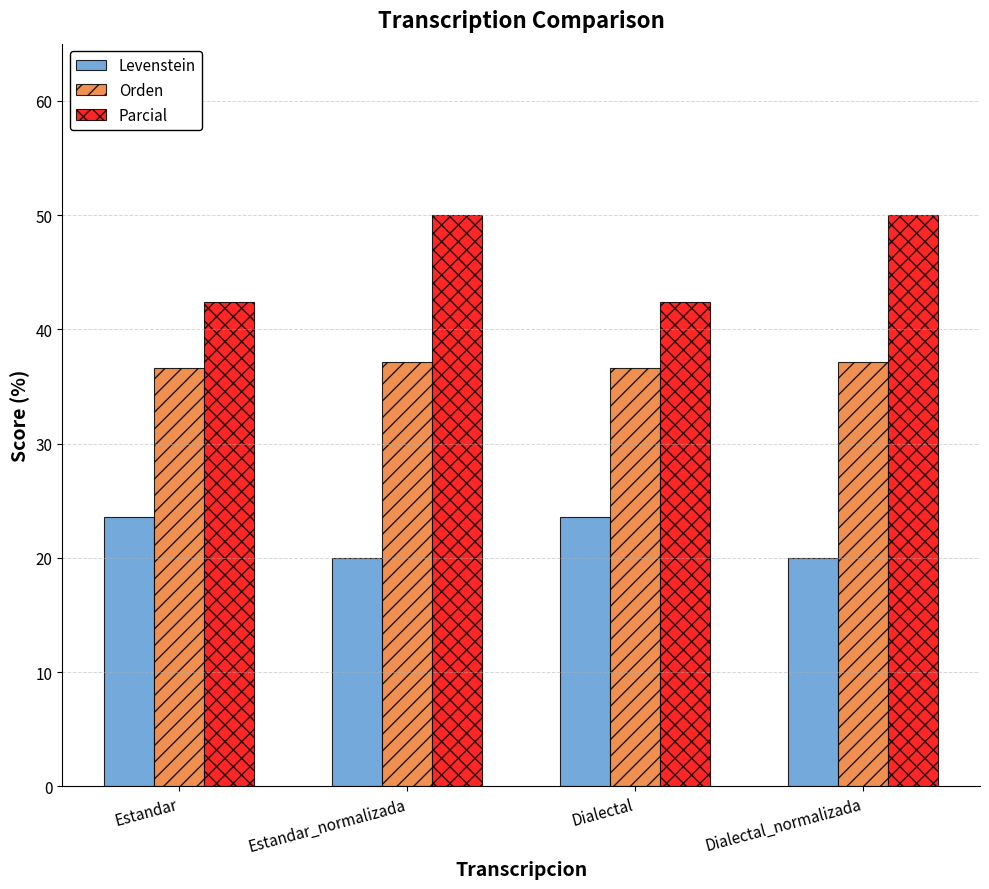

What is the greatest value displayed?

50.0